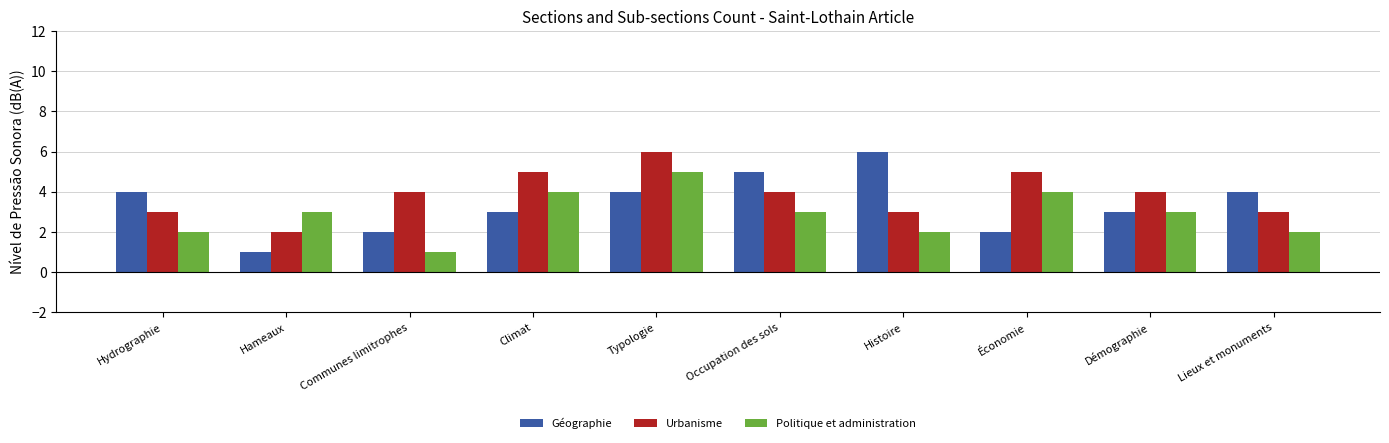

Reading right to left, extract all data points from this chart.

Géographie: 4	3	2	6	5	4	3	2	1	4
Urbanisme: 3	4	5	3	4	6	5	4	2	3
Politique et administration: 2	3	4	2	3	5	4	1	3	2